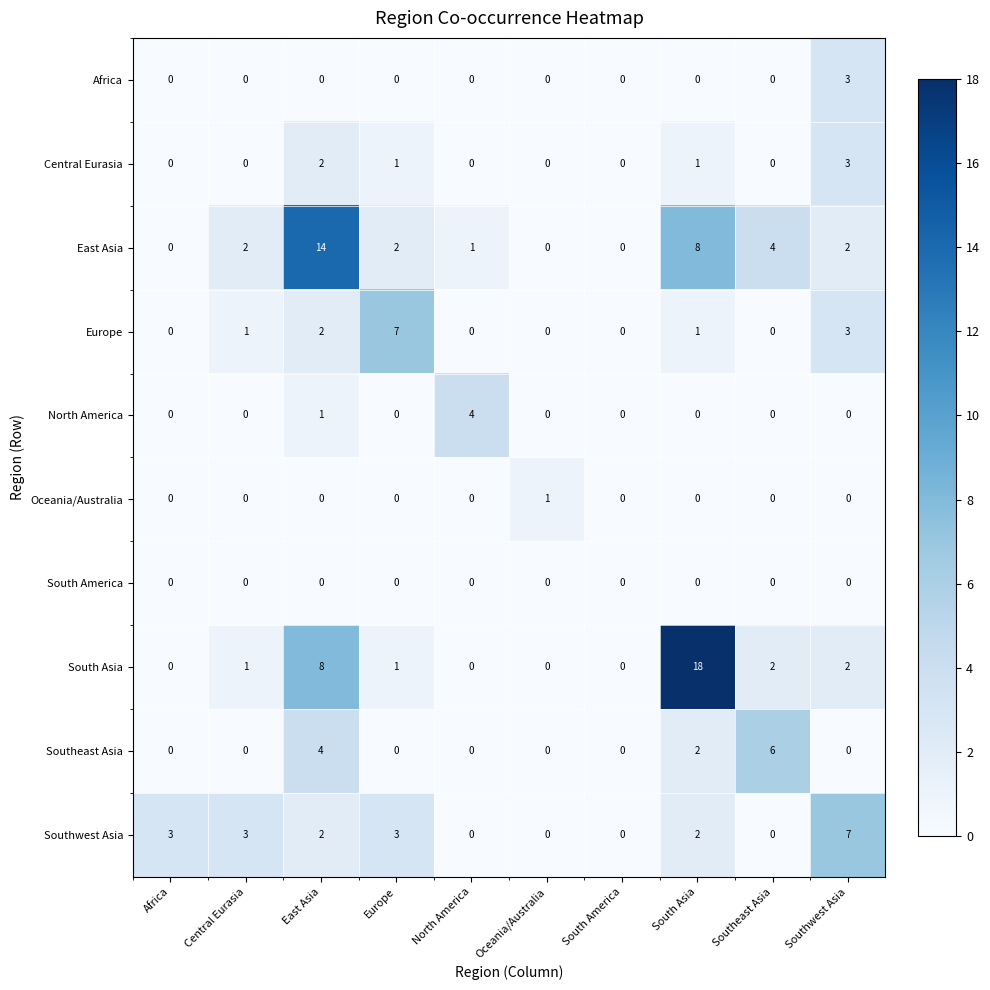

How many distinct data groups are displayed?

10